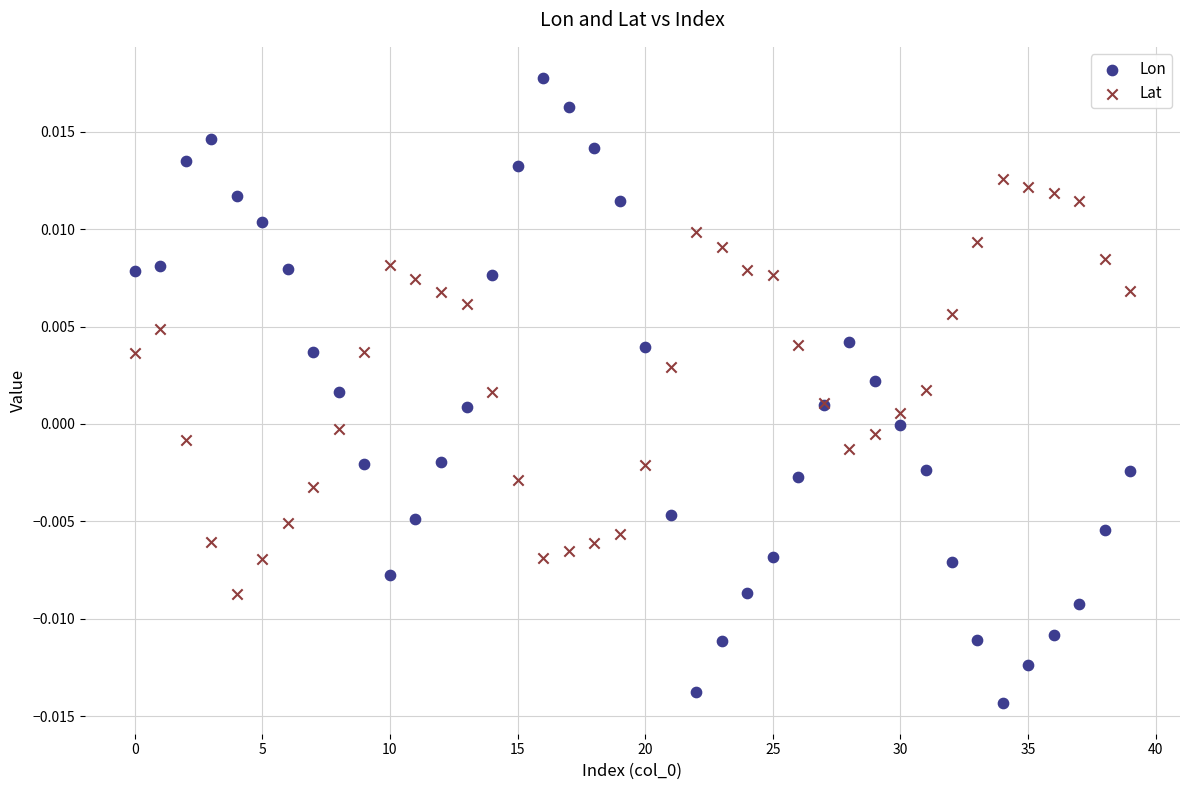

Which series has the widest spread of Y values?

Lon